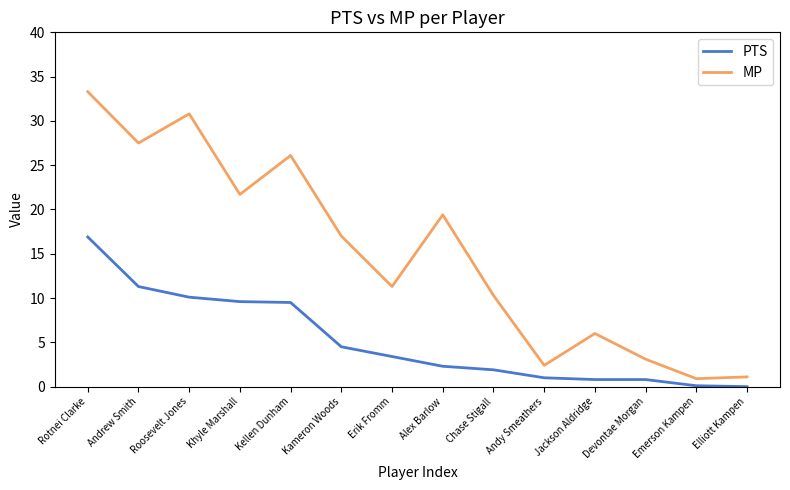

What position from the left is Jackson Aldridge?

11